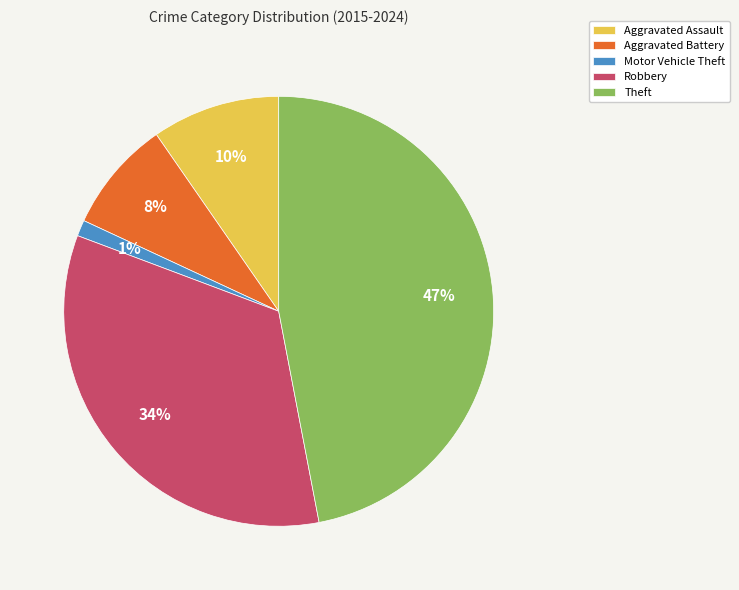

To the nearest percent, what is the difference between the largest and smallest slice percentages?

46%